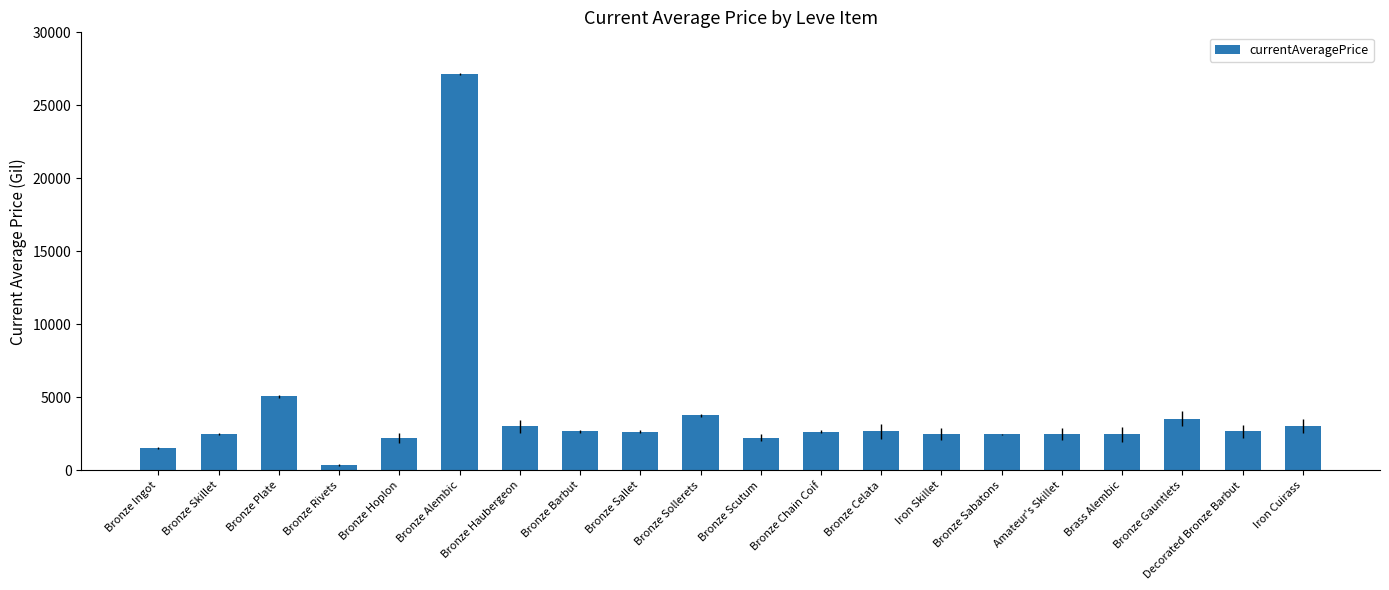

What is the label of the 16th bar from the left?

Amateur's Skillet